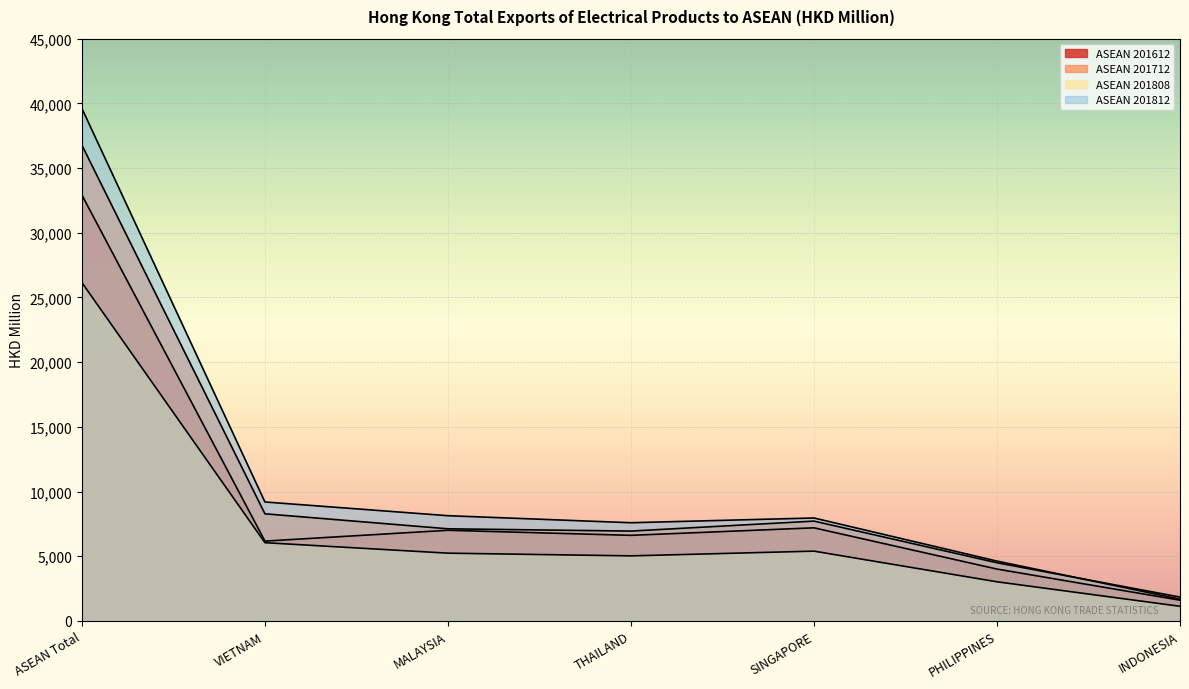

What are all the series names shown in the legend?

ASEAN 201612, ASEAN 201712, ASEAN 201808, ASEAN 201812